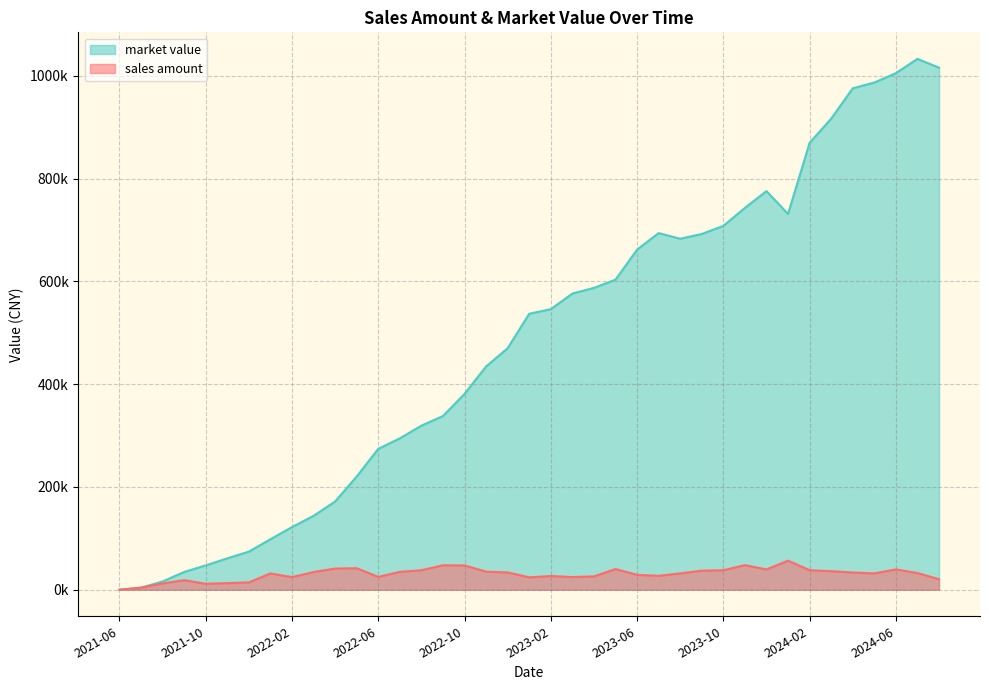

Reading left to right, what are all the values shown in this chart?

sales amount: 2021-06=0.0	2021-07=3952.0	2021-08=12251.5	2021-09=18607.7	2021-10=11666.8	2021-11=12819.7	2021-12=14214.4	2022-01=31709.7	2022-02=24565.6	2022-03=34365.2	2022-04=41222.7	2022-05=41909.8	2022-06=24920.2	2022-07=34771.2	2022-08=37906.8	2022-09=47540.7	2022-10=47371.8	2022-11=35184.8	2022-12=33701.8	2023-01=24134.4	2023-02=26656.3	2023-03=24620.7	2023-04=25968.8	2023-05=40310.5	2023-06=28994.9	2023-07=27069.4	2023-08=31805.0	2023-09=37098.5	2023-10=37928.4	2023-11=47882.6	2023-12=39443.5	2024-01=56674.4	2024-02=38024.5	2024-03=36101.7	2024-04=33513.0	2024-05=31835.9	2024-06=39502.5	2024-07=32553.0	2024-08=20380.9
market value: 2021-06=0.0	2021-07=3952.0	2021-08=16046.3	2021-09=34571.0	2021-10=47389.0	2021-11=61067.8	2021-12=74134.5	2022-01=98296.2	2022-02=121868.8	2022-03=143798.4	2022-04=171766.9	2022-05=220365.8	2022-06=274196.1	2022-07=294689.6	2022-08=319351.9	2022-09=338088.3	2022-10=381088.3	2022-11=434578.7	2022-12=470091.3	2023-01=537138.5	2023-02=546094.4	2023-03=576440.9	2023-04=587456.6	2023-05=603517.9	2023-06=661850.5	2023-07=694179.7	2023-08=683111.6	2023-09=692464.7	2023-10=708153.3	2023-11=743218.7	2023-12=775812.2	2024-01=731450.6	2024-02=869870.3	2024-03=916879.5	2024-04=975940.2	2024-05=987199.0	2024-06=1005438.8	2024-07=1033249.2	2024-08=1016087.1